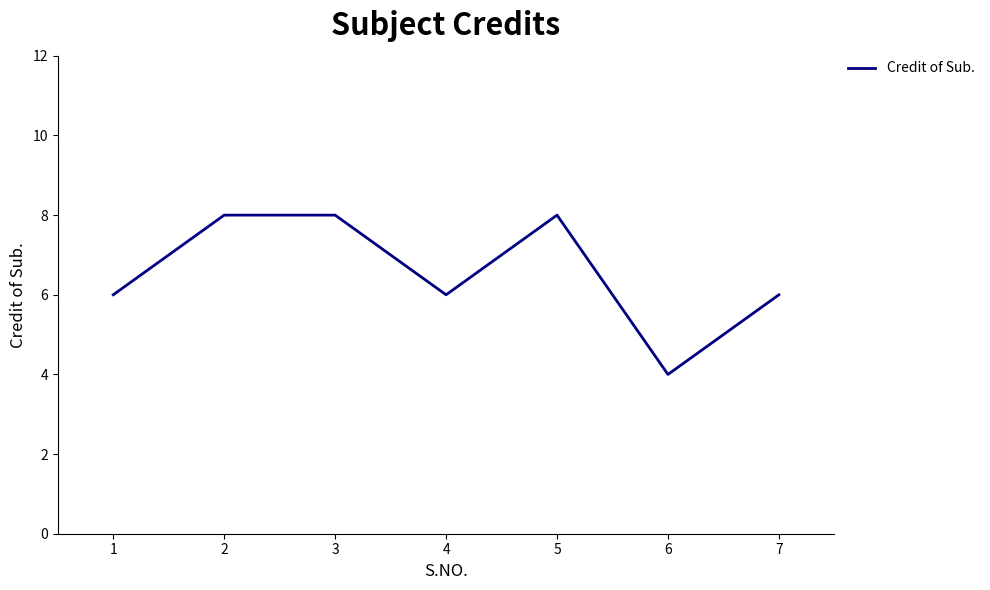

What is the difference between the maximum and minimum values?

4